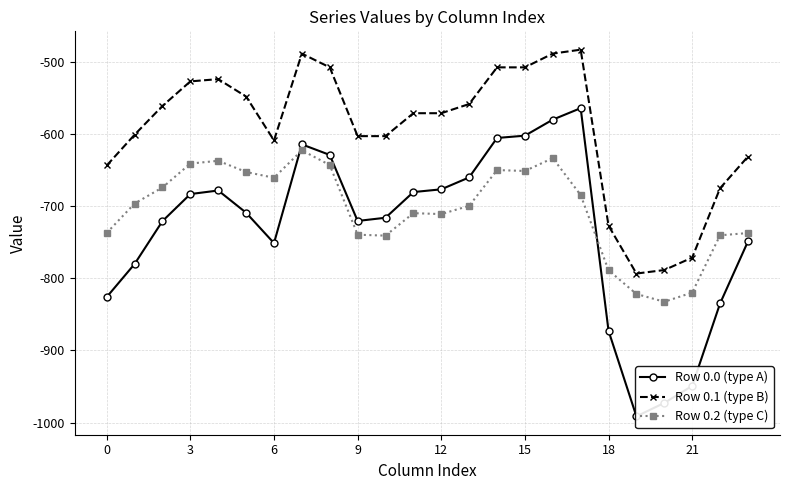

True or false: Row 0.1 (type B) has more than 1 points higher than both neighbors.

True